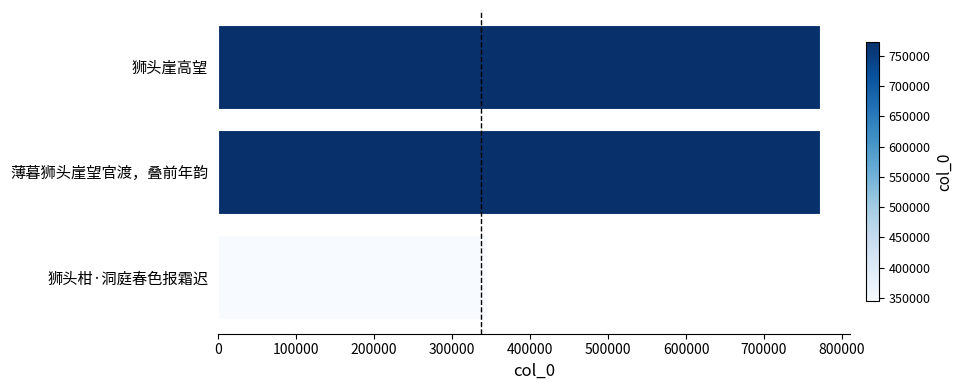

Count the number of data series in this chart.

1